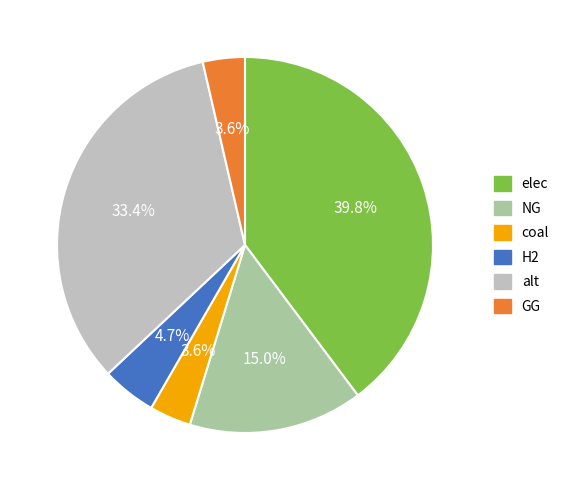

Is there a majority slice in this chart?

No